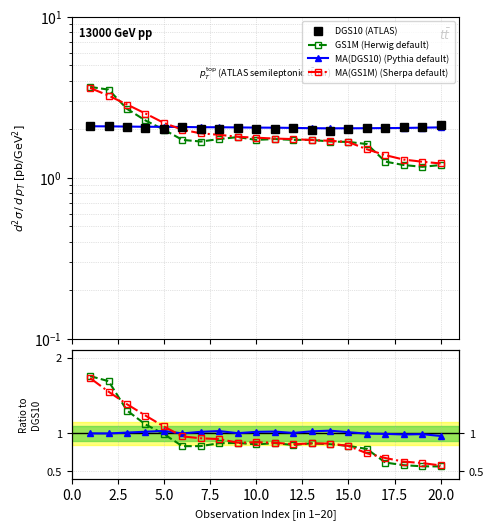

Is this an area chart (filled region under the line)?

No